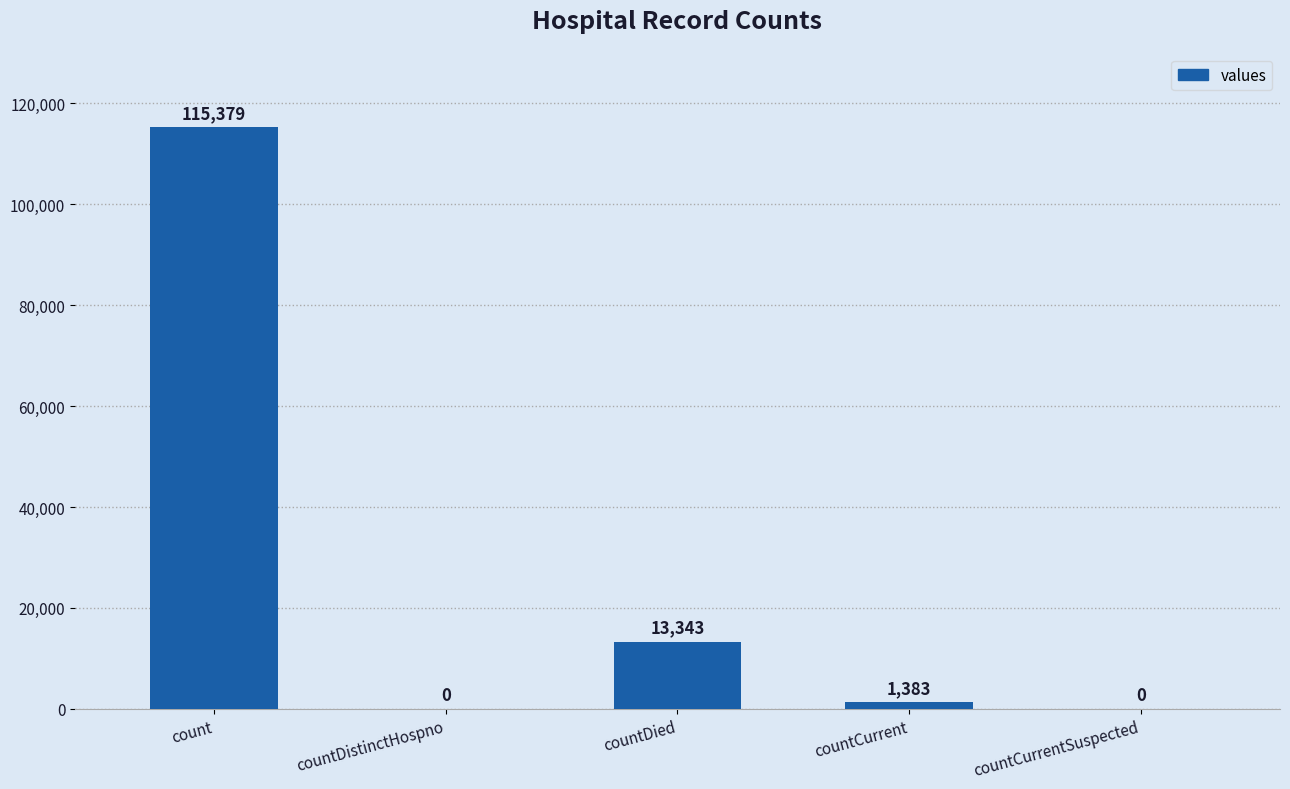

Reading right to left, list all the values displayed in this chart.

countCurrentSuspected=0	countCurrent=1383	countDied=13343	countDistinctHospno=0	count=115379